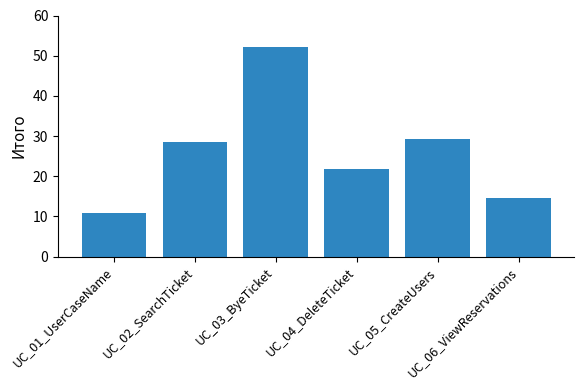

How many values are below 28?

3